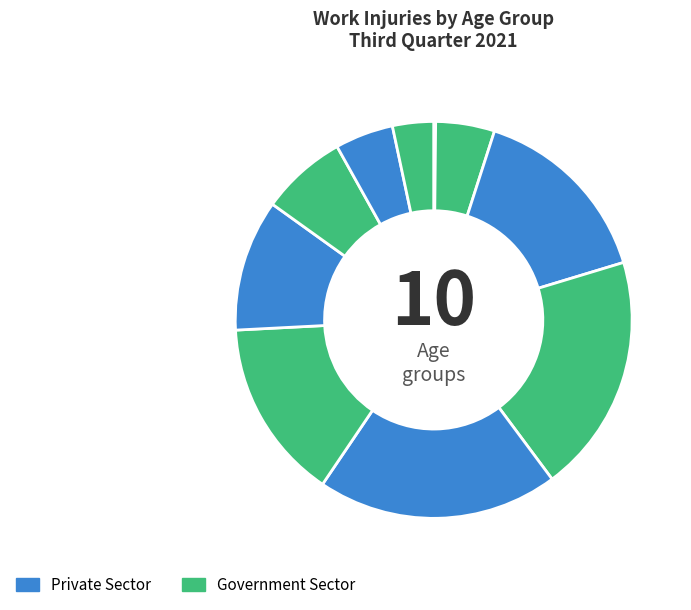

Which category has the biggest portion of the pie?

35~39